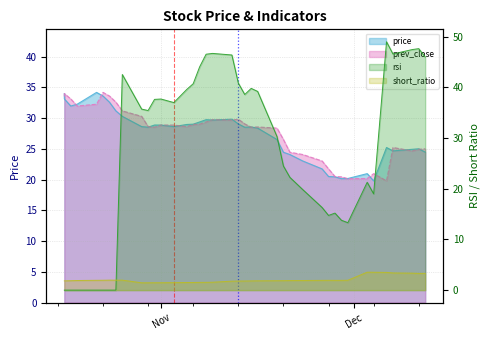

How many intersections are there between rsi and prev_close?

5